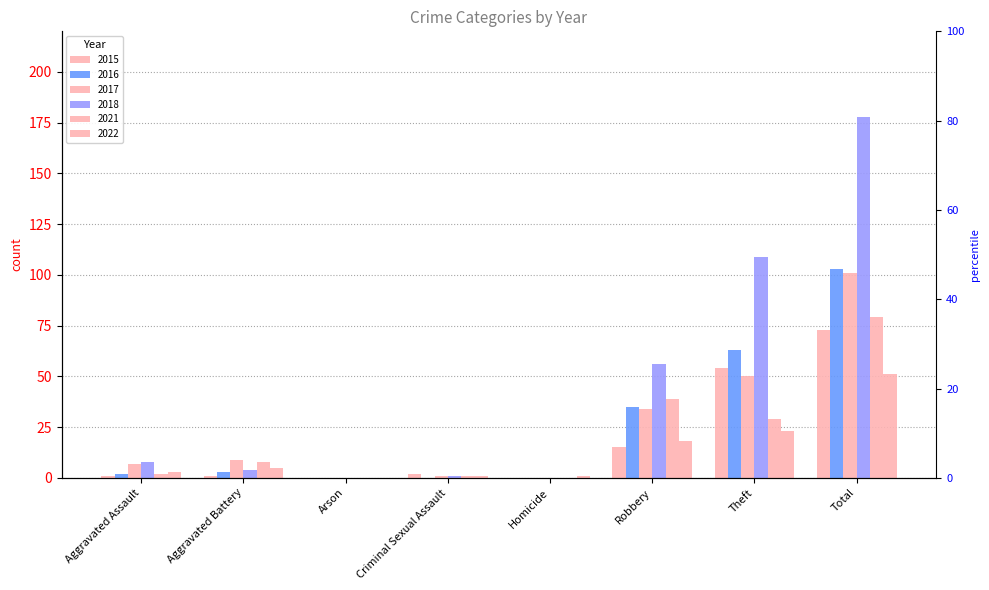

Reading right to left, list all the values displayed in this chart.

2015: 73	54	15	0	2	0	1	1
2018: 178	109	56	0	1	0	4	8
2016: 103	63	35	0	0	0	3	2
2017: 101	50	34	0	1	0	9	7
2021: 79	29	39	0	1	0	8	2
2022: 51	23	18	1	1	0	5	3